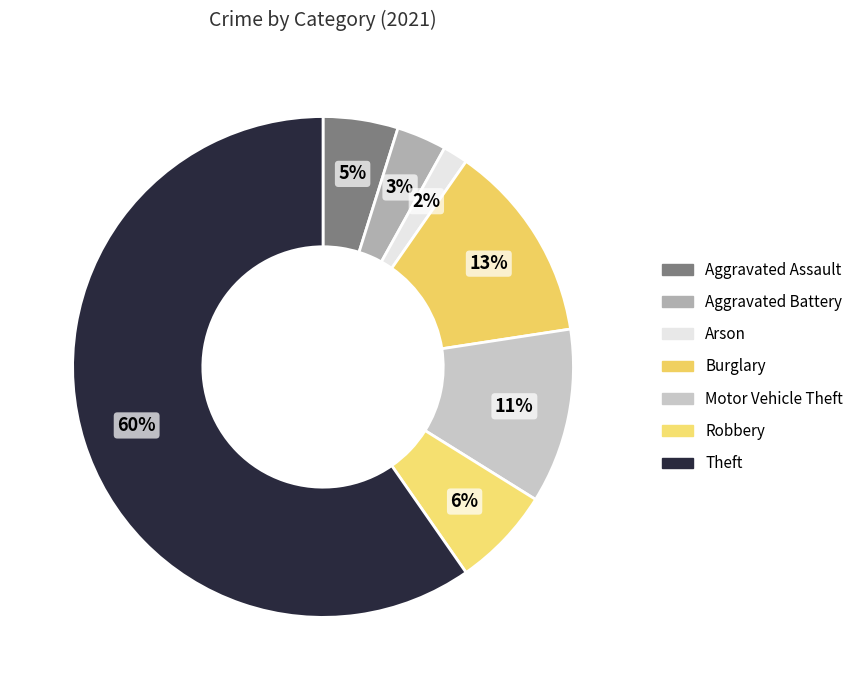

Count the number of slices in the pie.

7